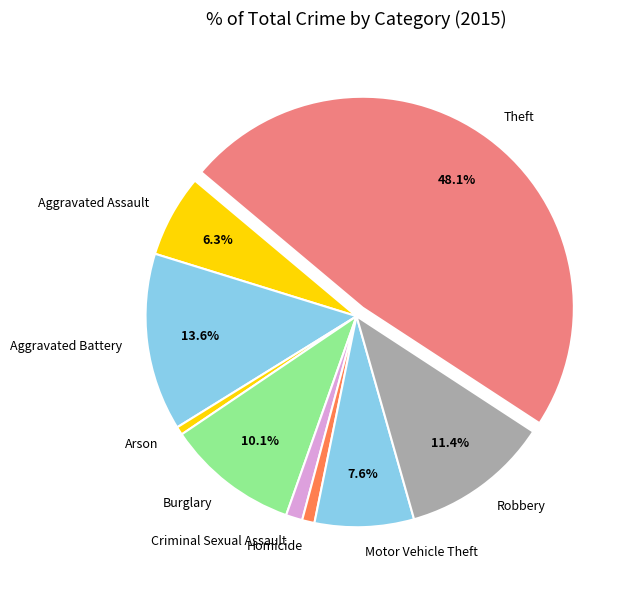

To the nearest percent, what portion does Robbery represent?

11%